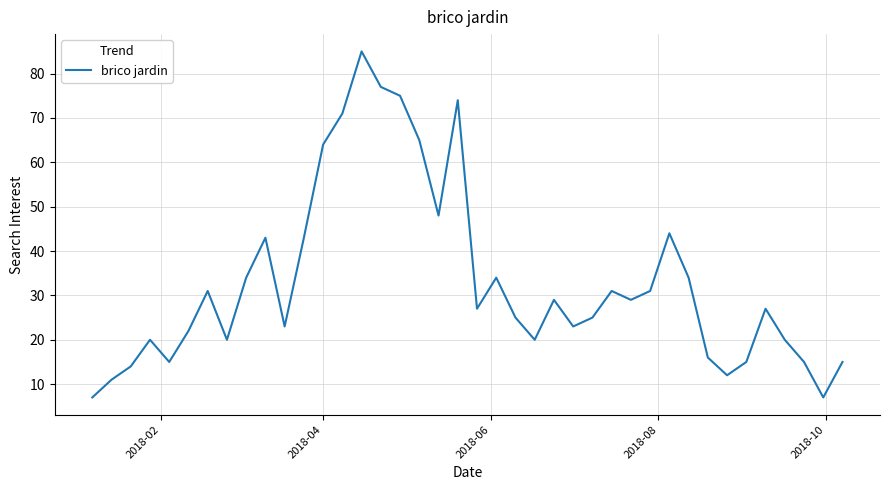

What is the difference between the maximum and minimum values?

78